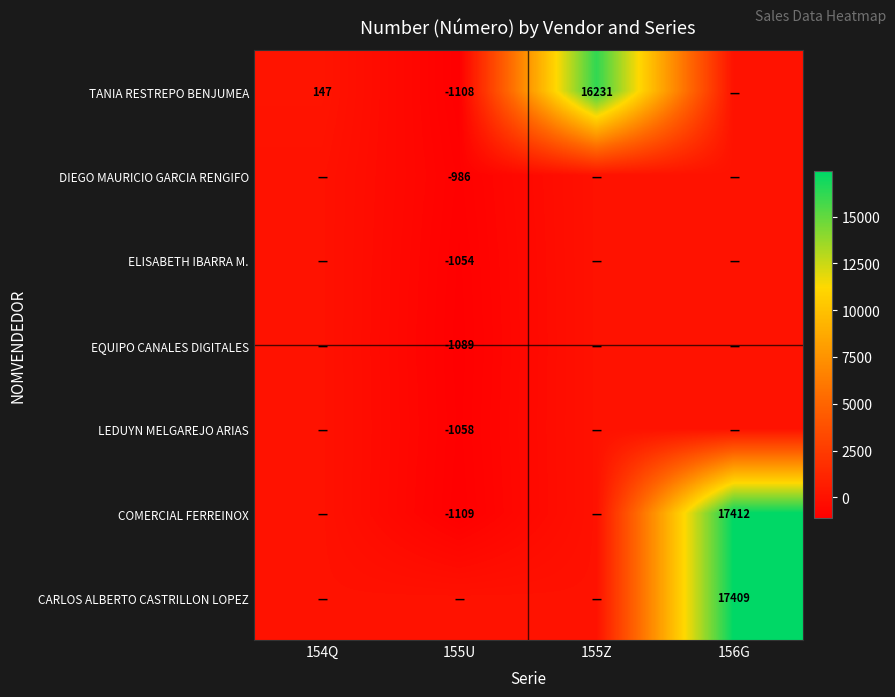

The value of COMERCIAL FERREINOX at 156G is 9756. True or false?

False